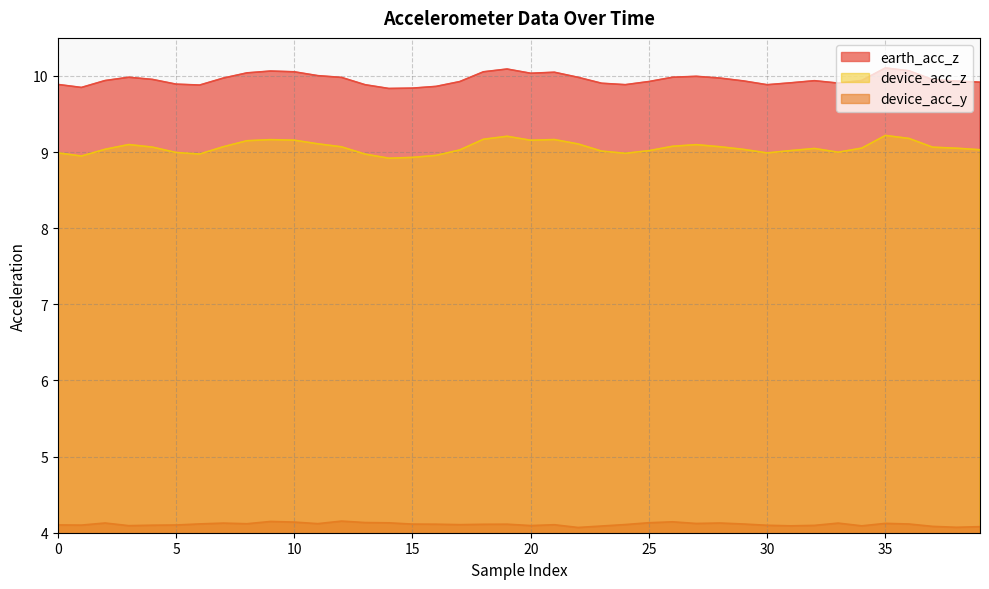

What is the difference between the highest and lowest values at 30?

5.8